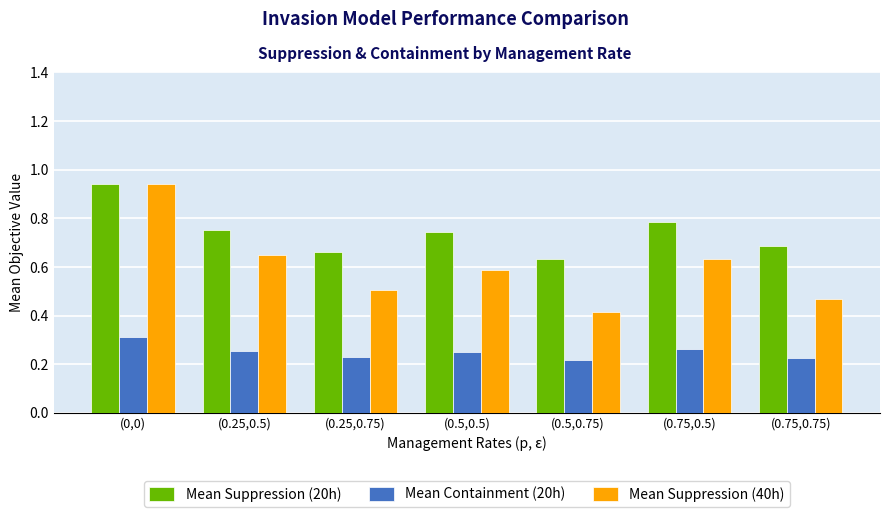

Which series changed the most between (0.75,0.5) and (0.75,0.75)?

Mean Suppression (40h)